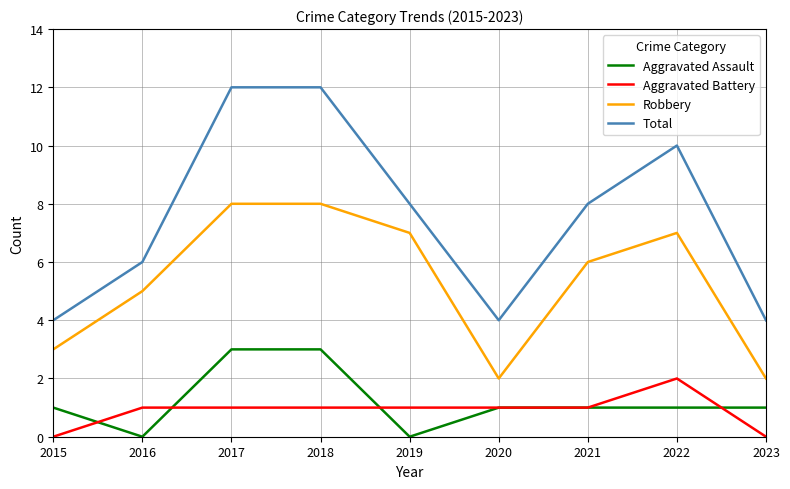

The value of Robbery at 2016 is 5. True or false?

True